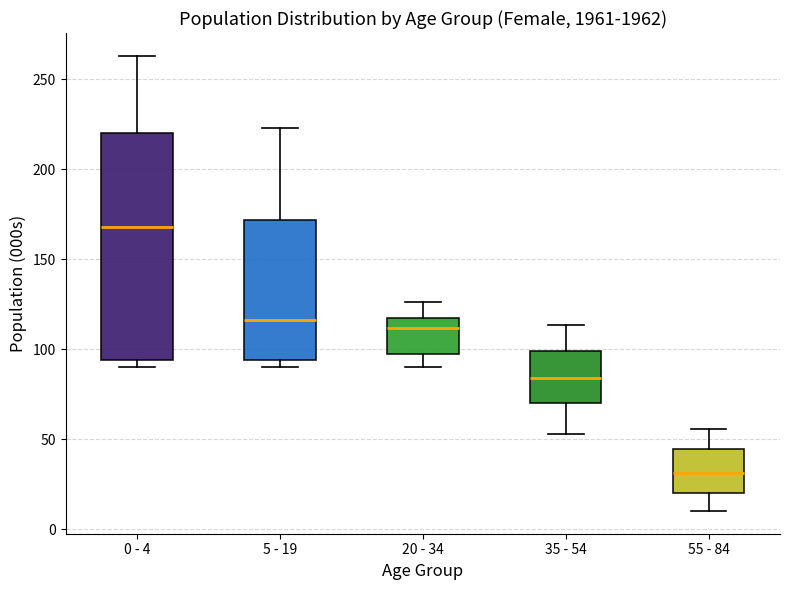

Reading left to right, transcribe this box plot: for each box, give where its median line is, the range the box spans, and where its two whiskers end, as read against the y-axis. The values are not printed on the chart, so give them approximately, as read against the axis.

0 - 4: median 170, box 95 to 220, whiskers 90 to 265
5 - 19: median 115, box 95 to 170, whiskers 90 to 225
20 - 34: median 110, box 100 to 115, whiskers 90 to 125
35 - 54: median 85, box 70 to 100, whiskers 55 to 115
55 - 84: median 30, box 20 to 45, whiskers 10 to 55